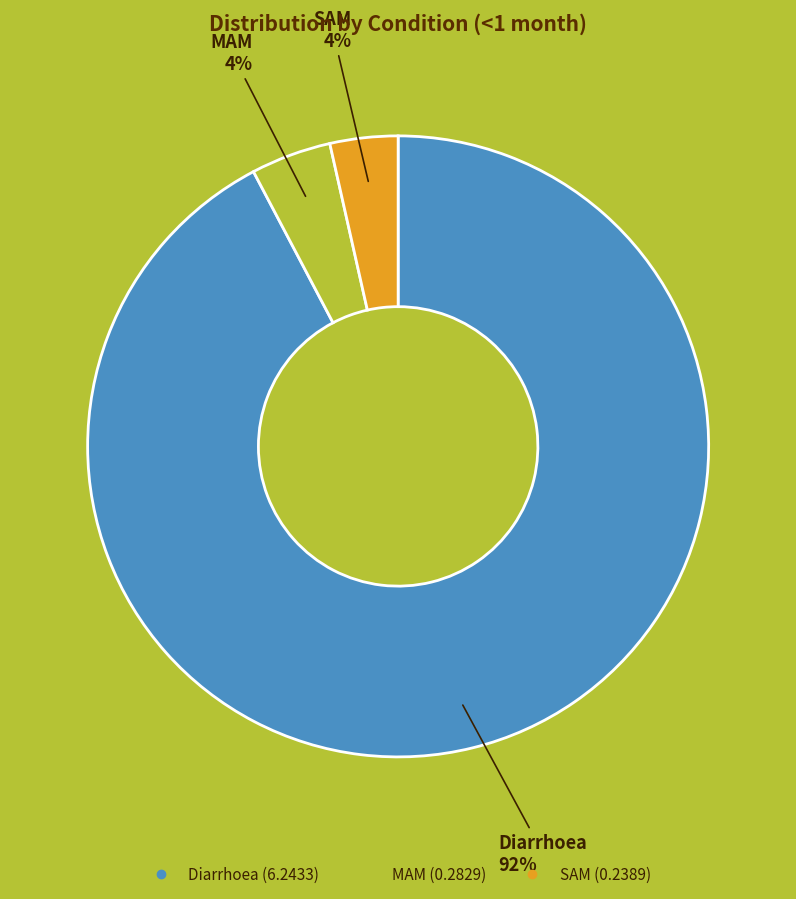

Is Diarrhoea the majority of the pie?

Yes